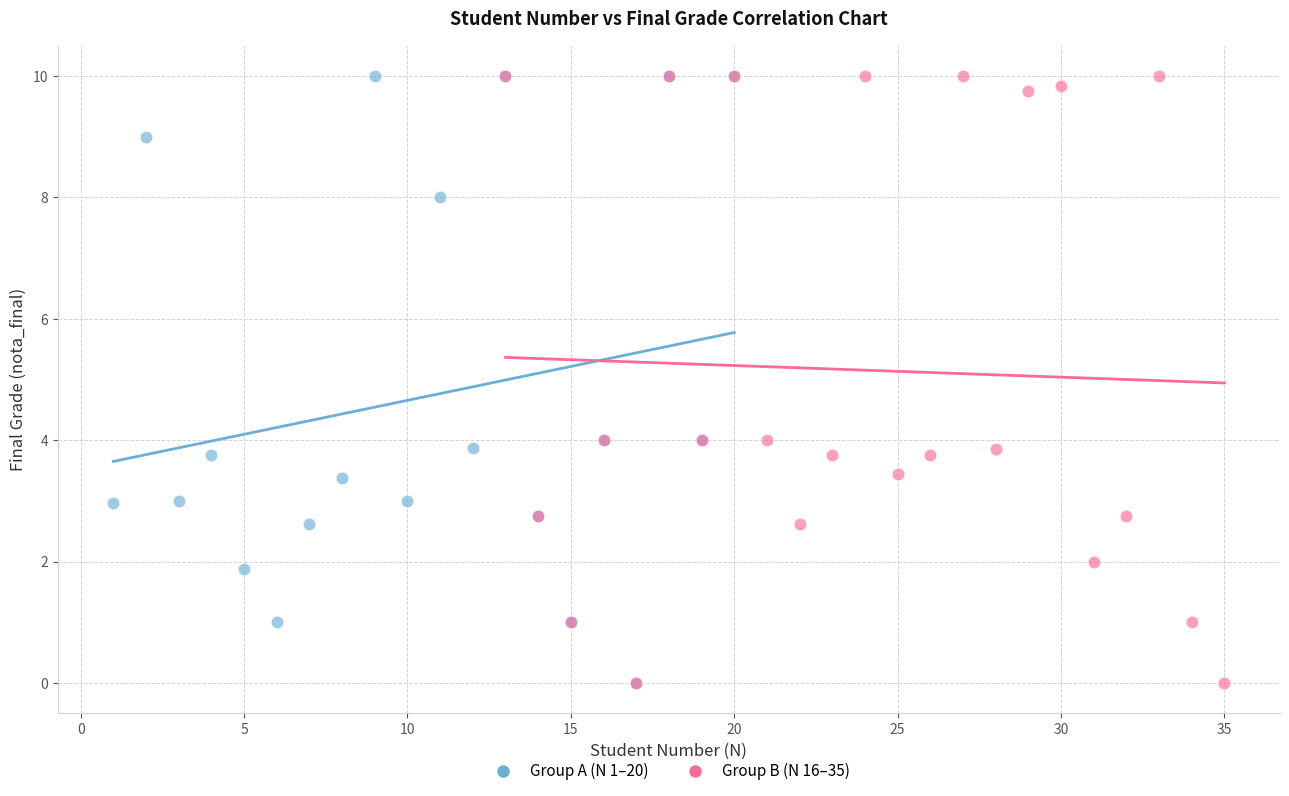

What are all the series names shown in the legend?

Group A (N 1–20), Group B (N 16–35)